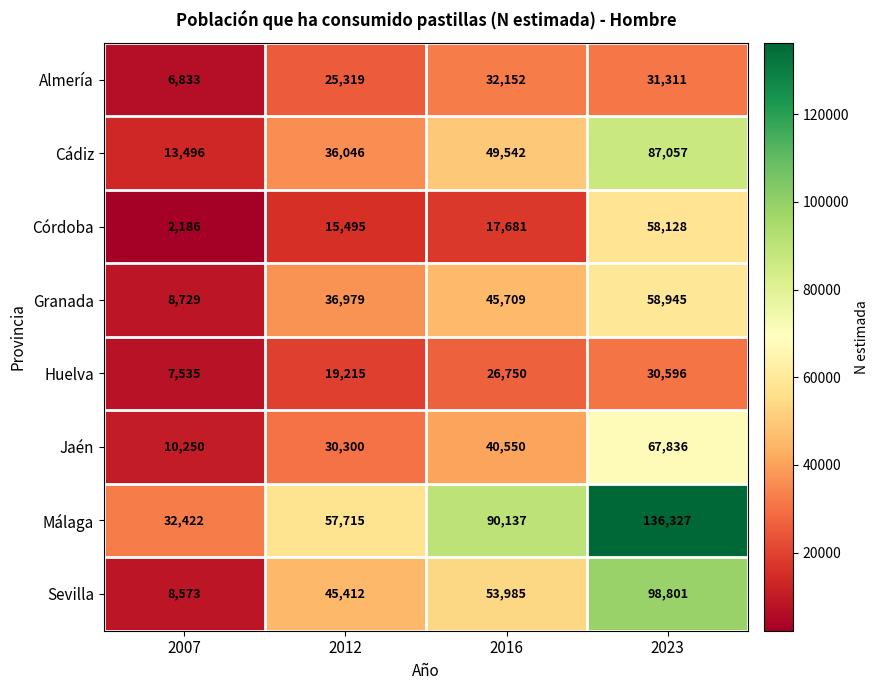

What is the sum of the Granada values at 2016 and 2012?

82688